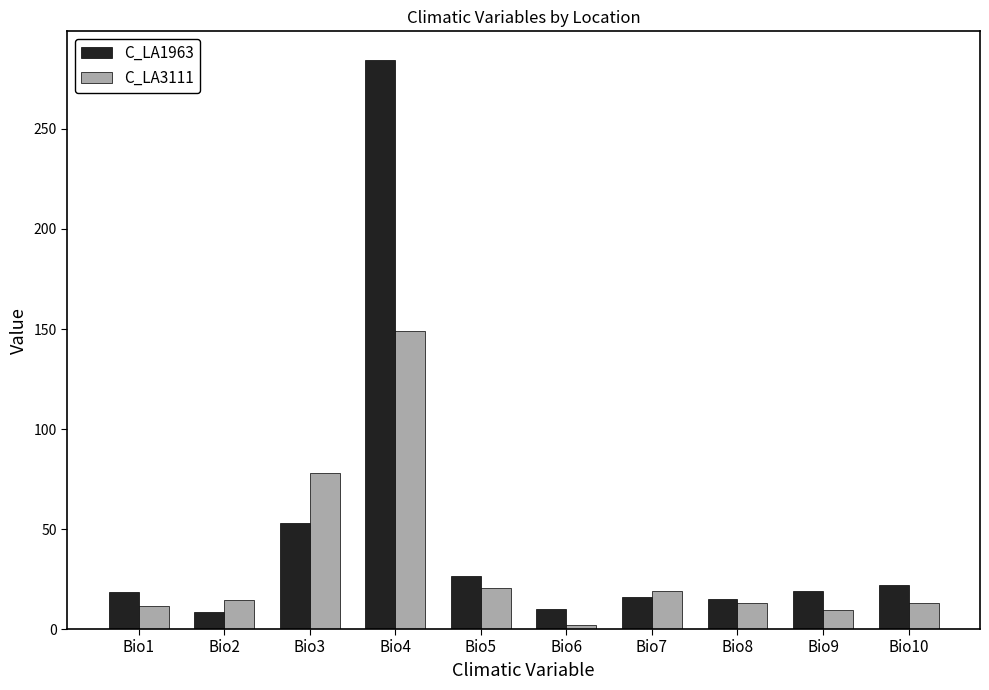

At Bio6, list the series in order from largest to smallest.

C_LA1963, C_LA3111